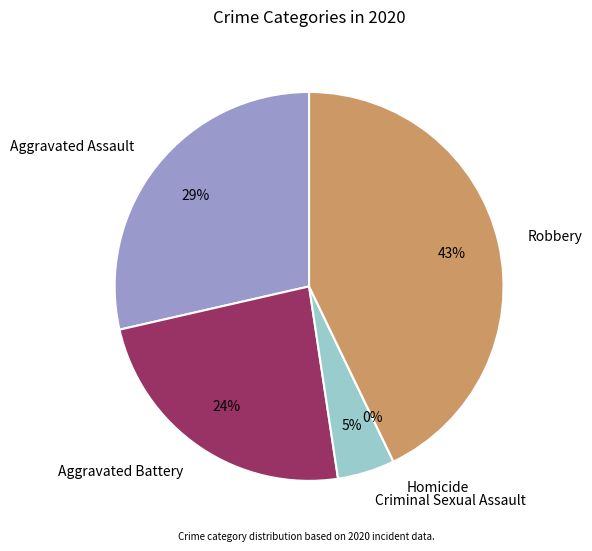

Is it true that Criminal Sexual Assault is 5% of the pie?

True